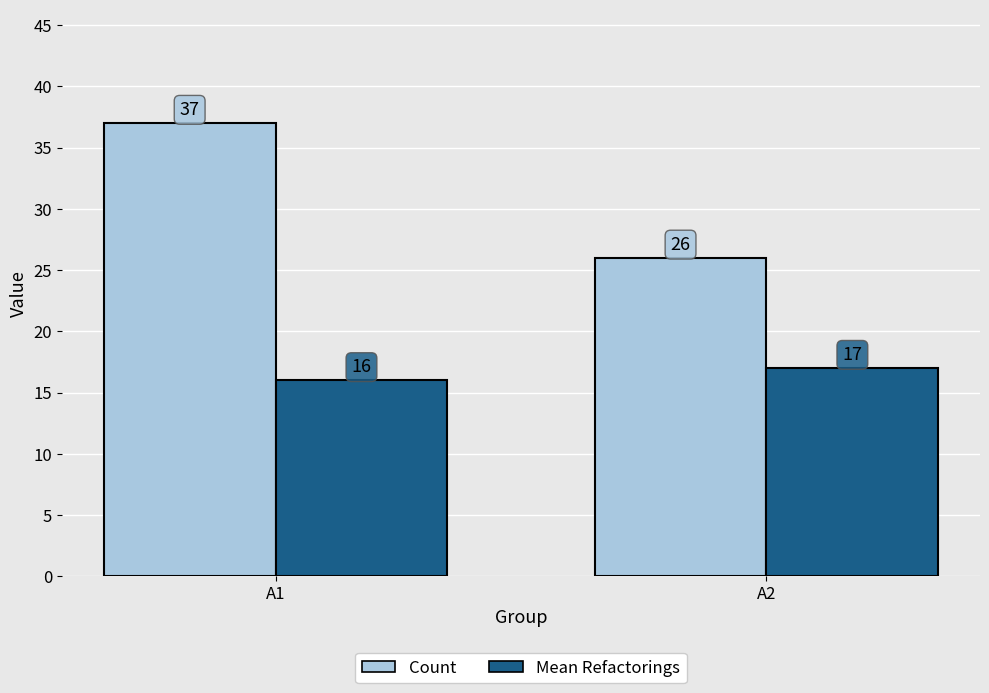

What is the difference between the highest and lowest values at A1?

21